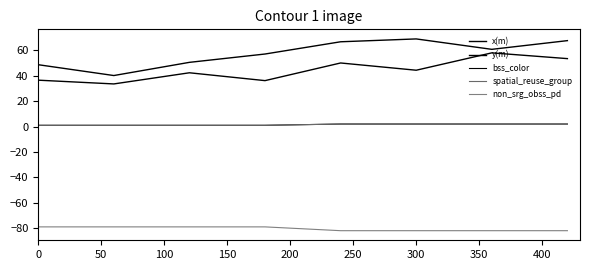

Does the chart display data point markers on the line(s)?

No